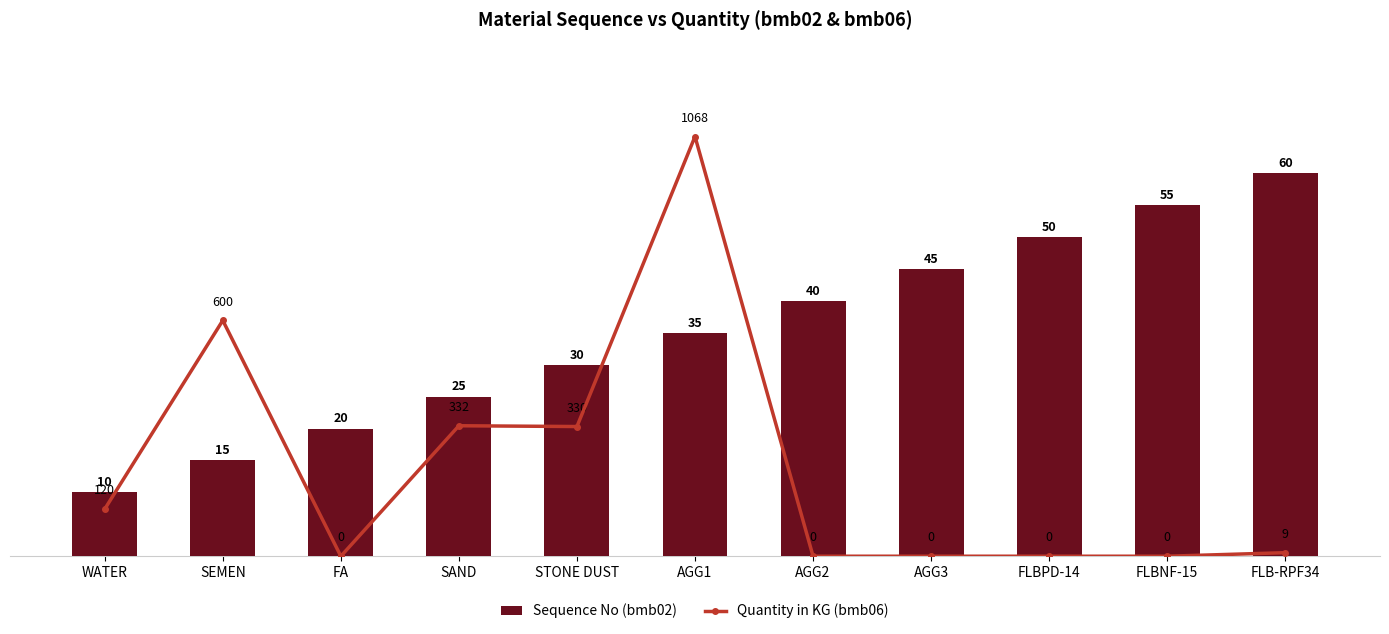

What is the difference between the highest and lowest values at AGG3?

45